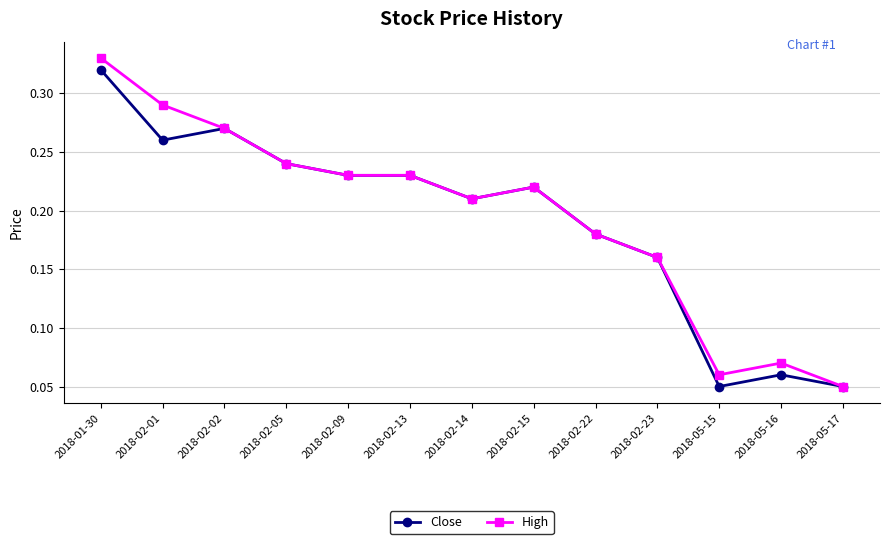

What is the sum of the Close values at 2018-02-02 and 2018-02-13?

0.5